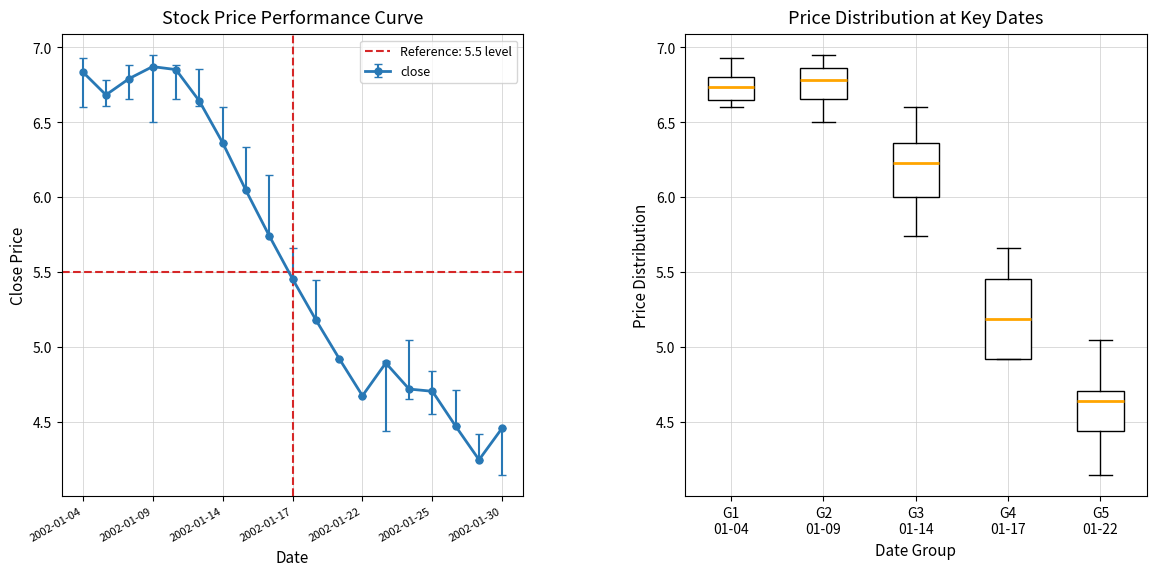

Which label corresponds to the largest value in the chart?

2002-01-09